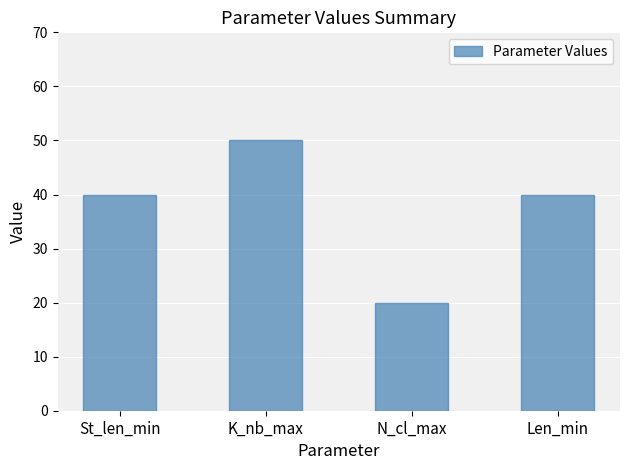

Which category has the highest value across all series?

K_nb_max